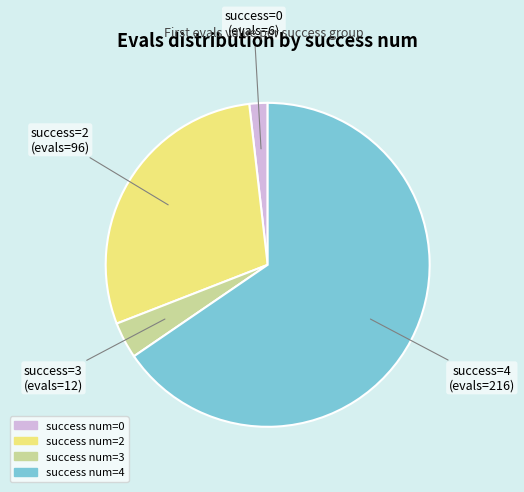

Is there a majority slice in this chart?

Yes